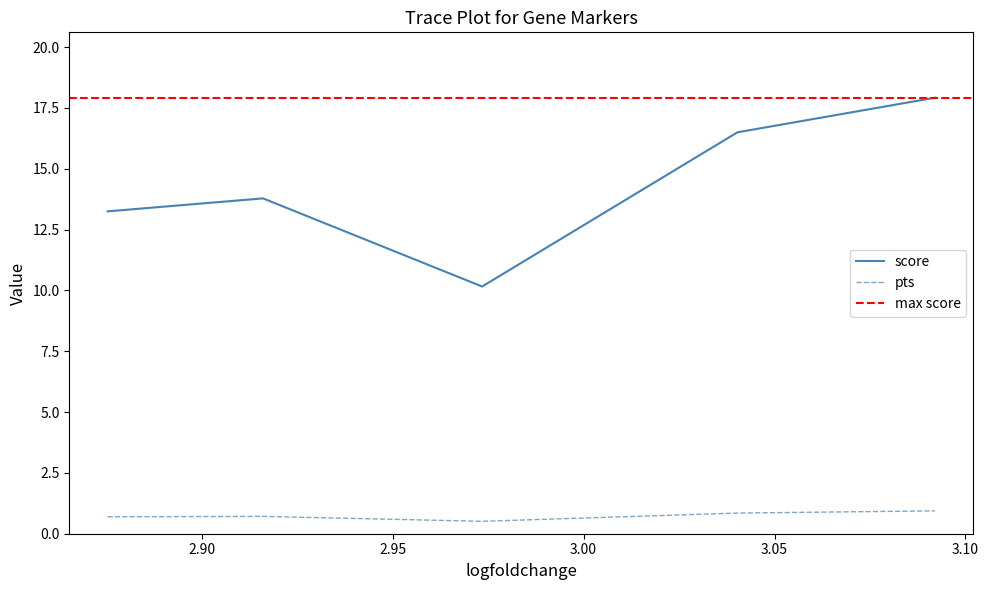

At how many categories does at least one series exceed 5?

5